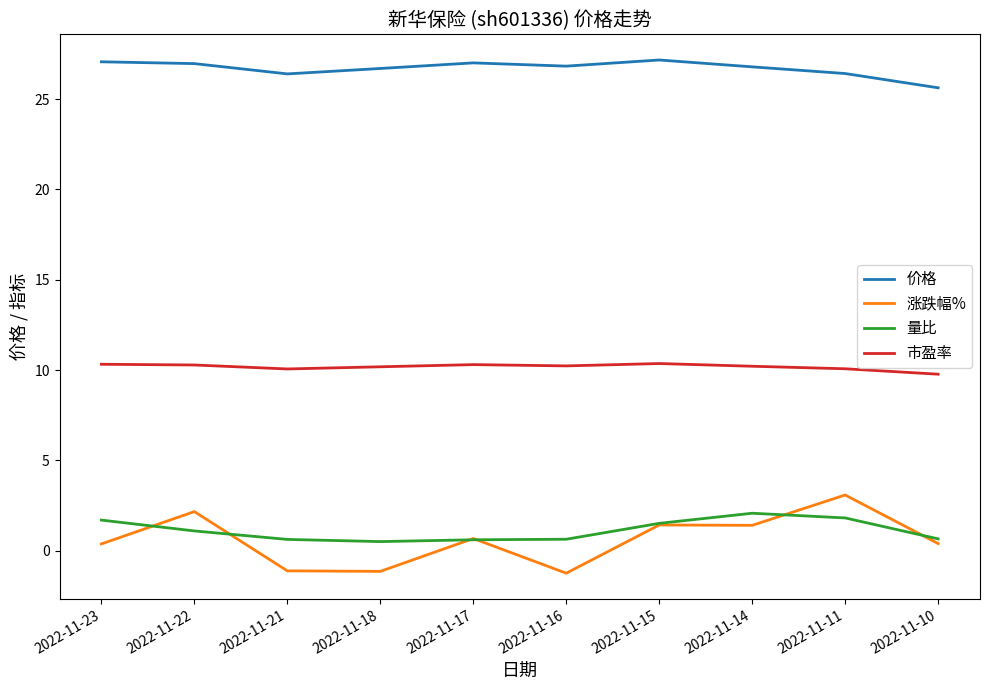

True or false: 涨跌幅% and 价格 intersect in this chart.

False